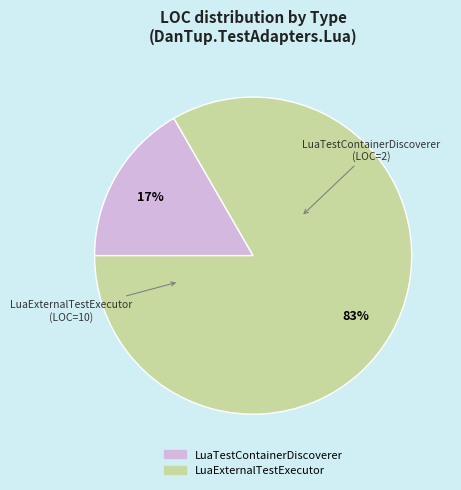

Combined, do LuaExternalTestExecutor and LuaTestContainerDiscoverer account for over 50%?

Yes